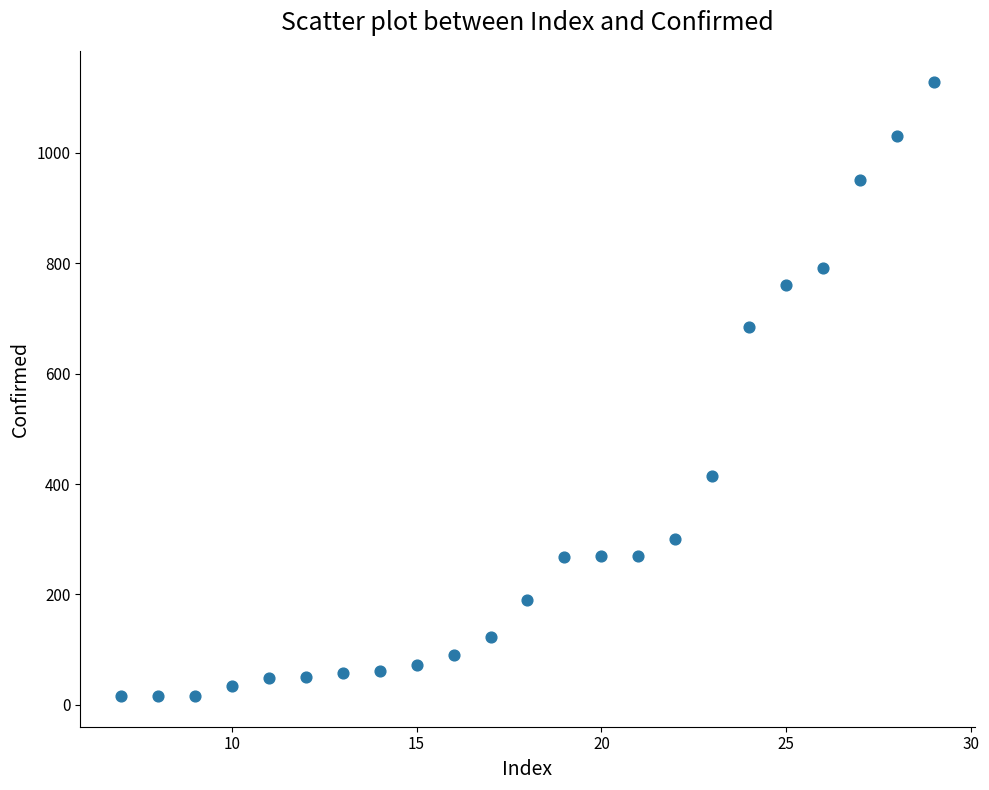

What Y value in the scatter plot is closest to 572?

684